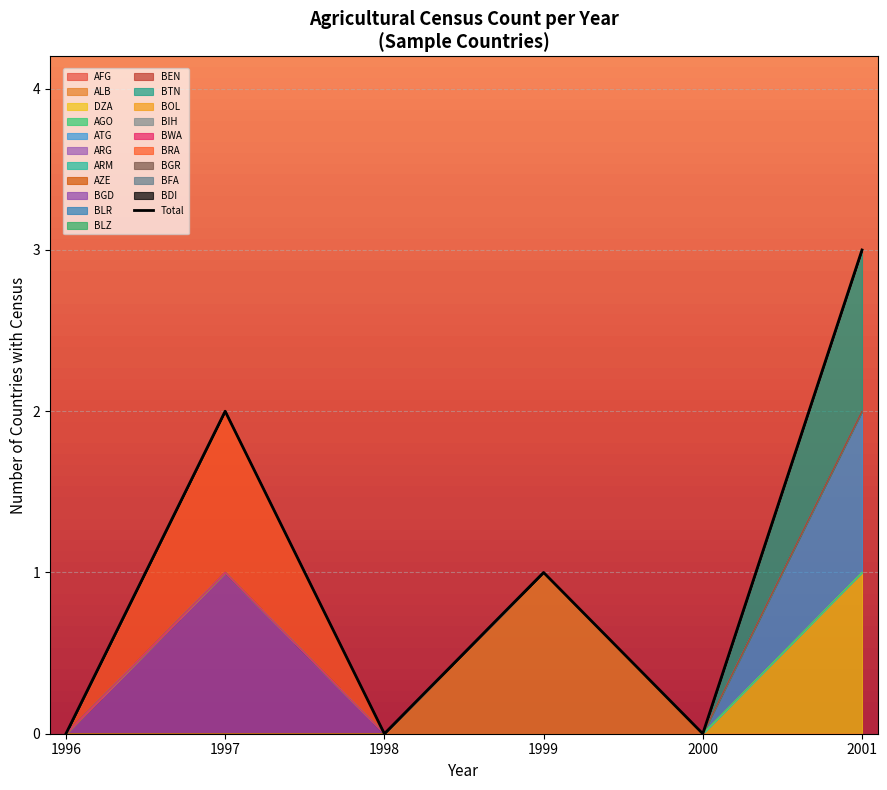

Reading left to right, transcribe all the data shown in this chart.

1996=0	1997=2	1998=0	1999=1	2000=0	2001=3